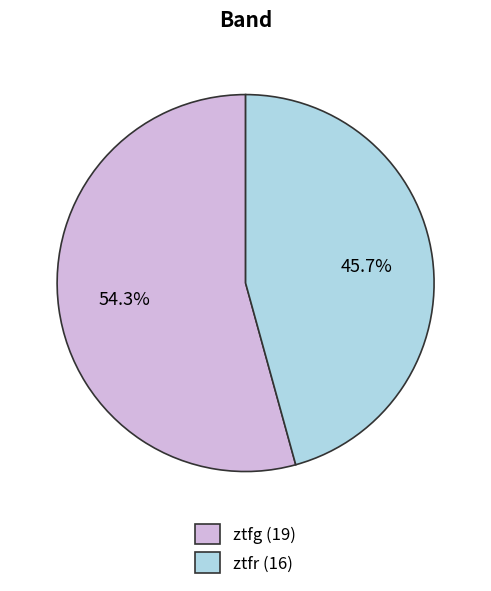

Does ztfr account for over 50% of the chart?

No